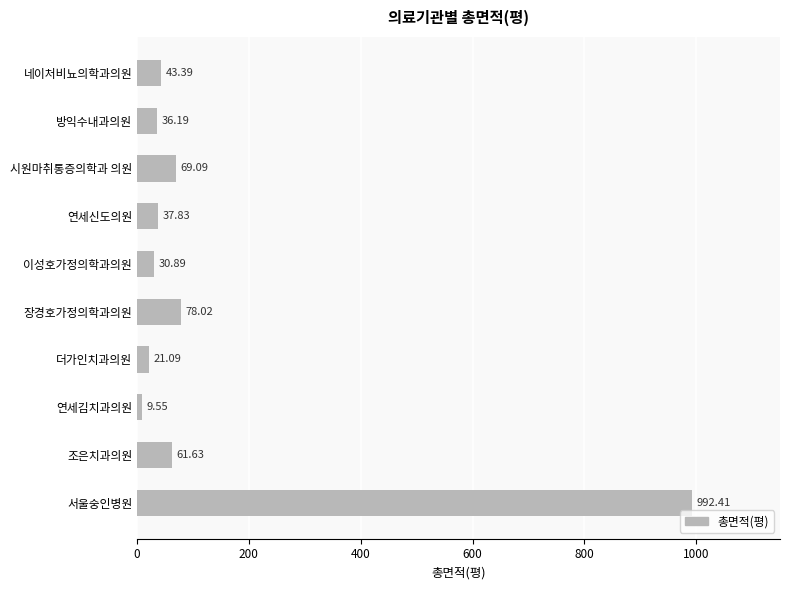

What is the difference between the maximum and second lowest values?

971.3